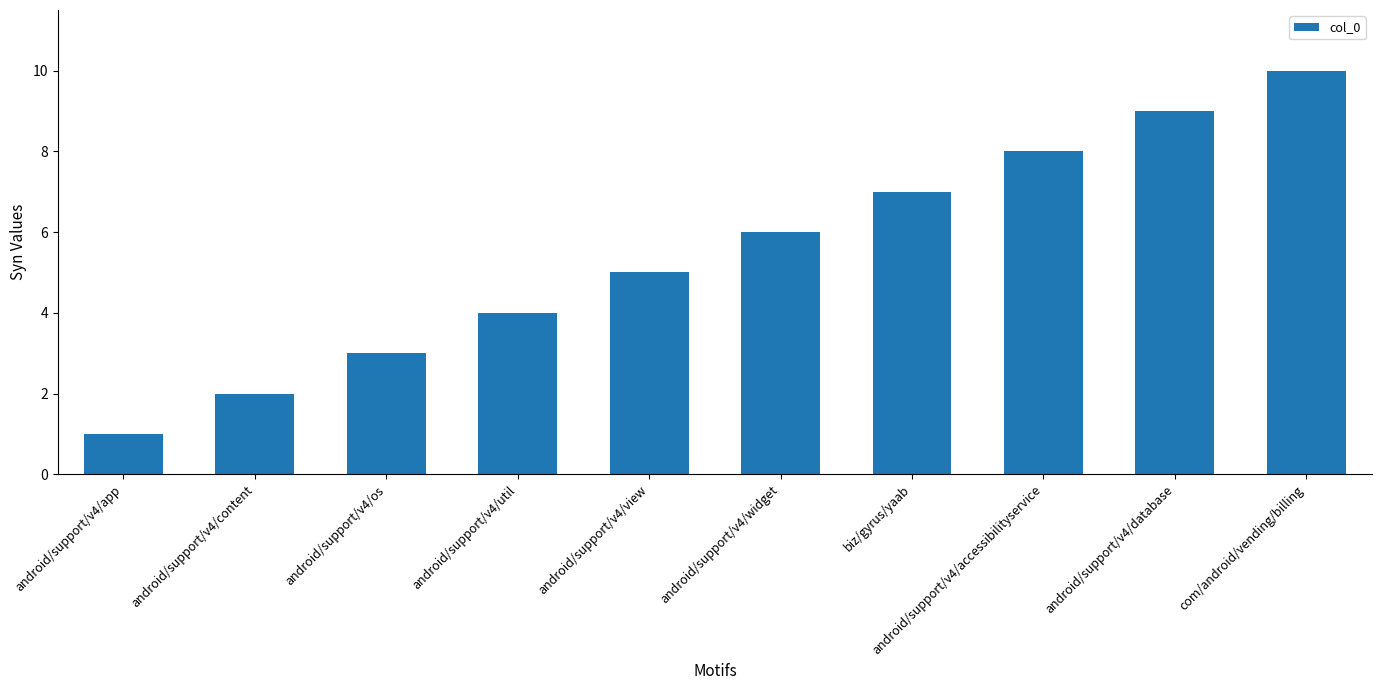

What is the sum of the values at biz/gyrus/yaab and android/support/v4/accessibilityservice?

15